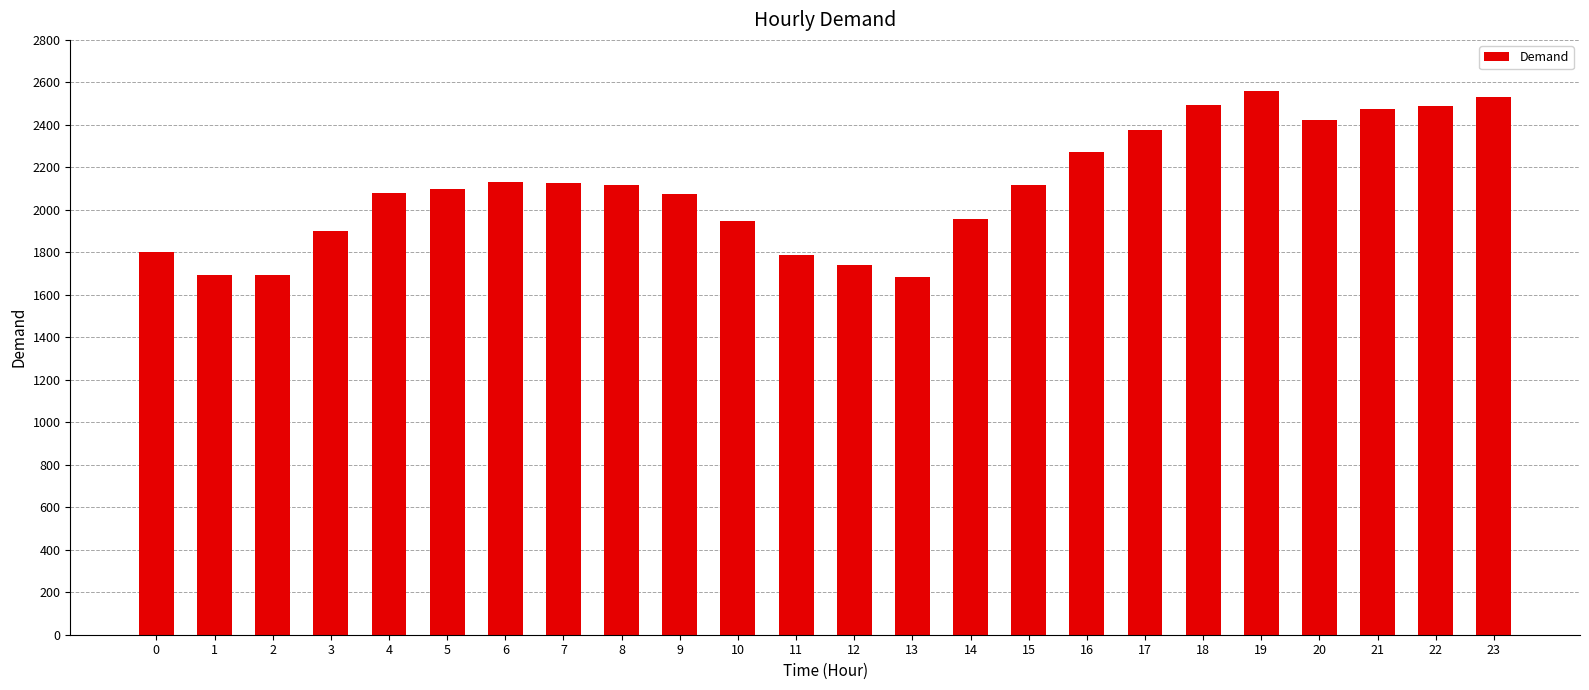

What is the value of the 1st bar from the left?

1801